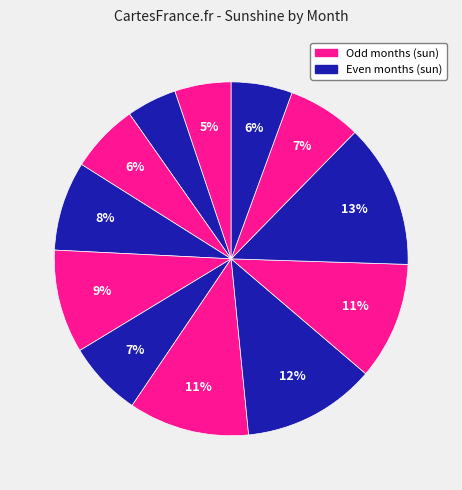

To the nearest percent, what is the difference between the largest and smallest slice percentages?

9%